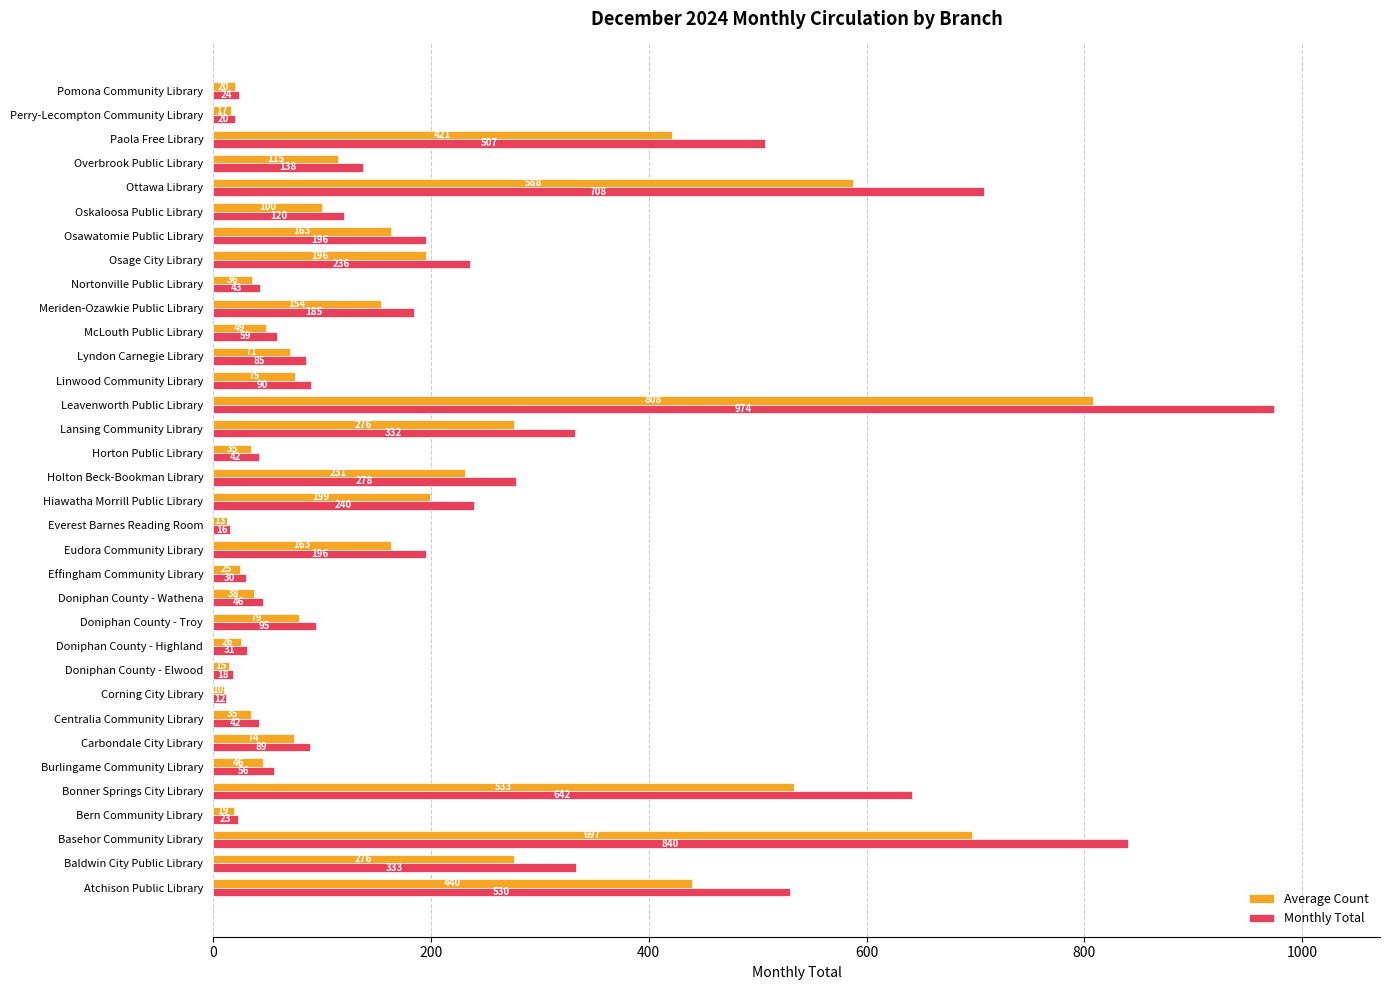

Count the number of categories in the chart.

34